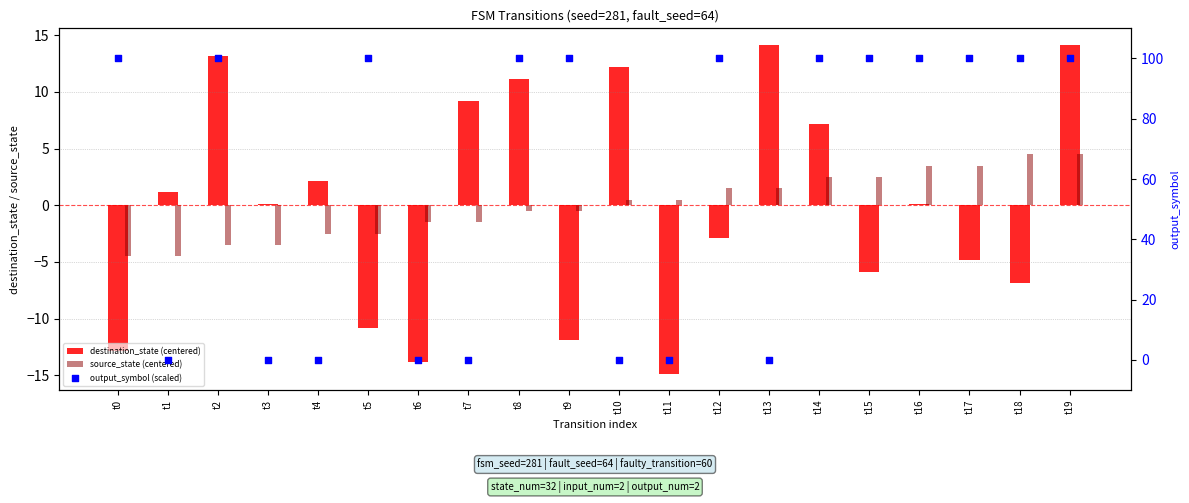

Which series has the widest spread of Y values?

output_symbol (scaled)